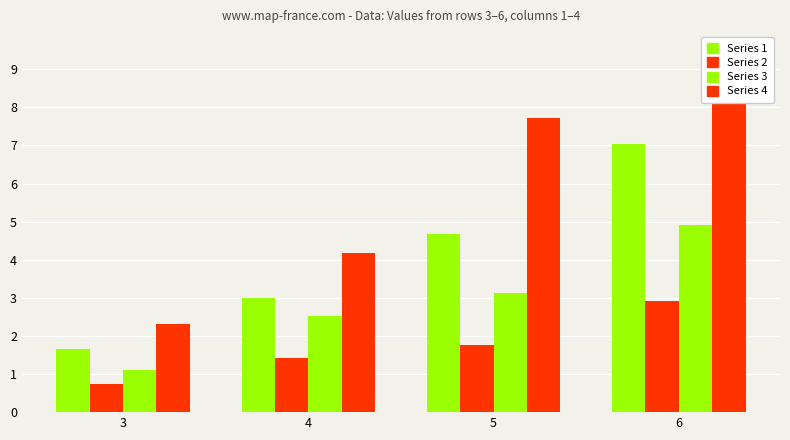

At how many categories does at least one series exceed 5?

2